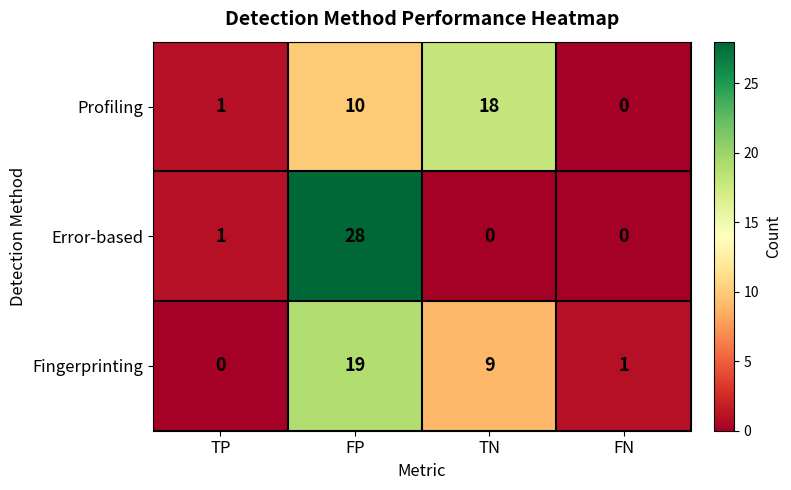

What is the sum of all Profiling values?

29